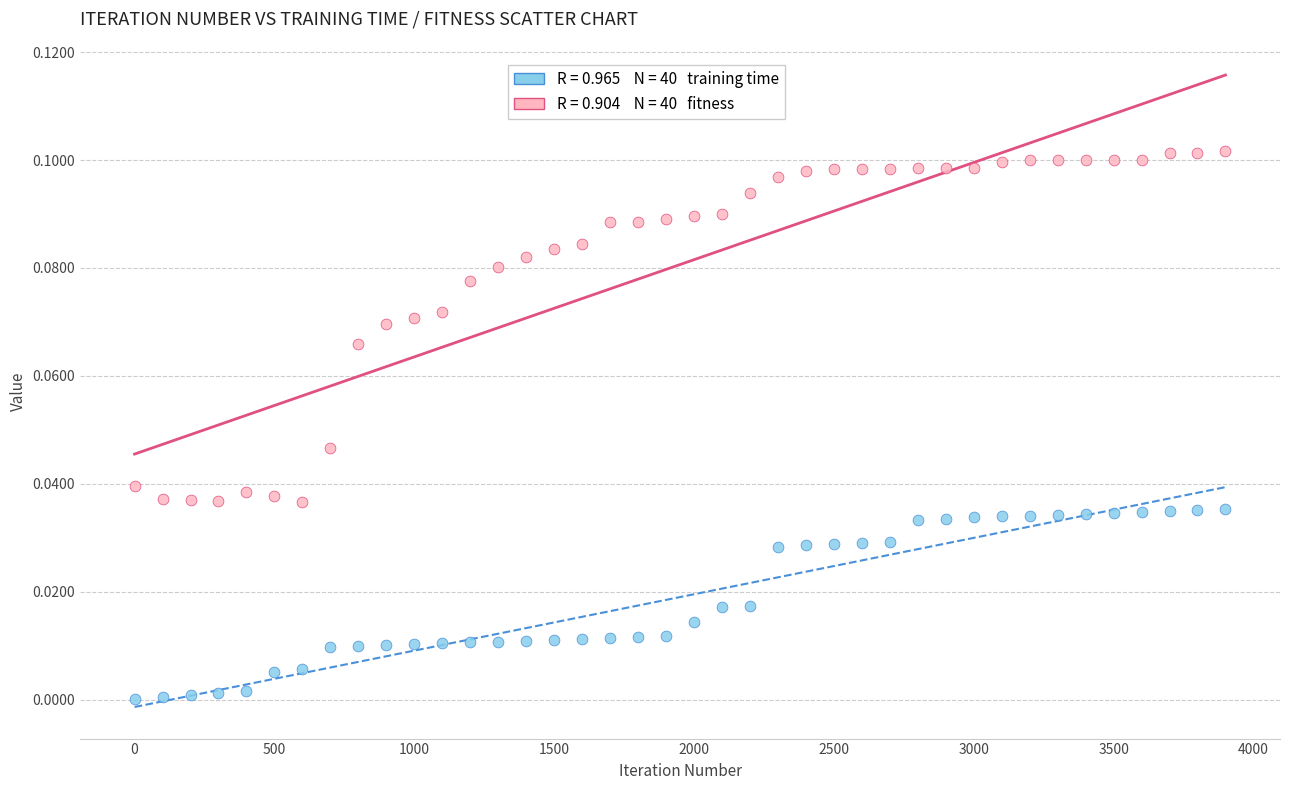

Across all data points, what is the range of X values (max minus min)?

3900.0